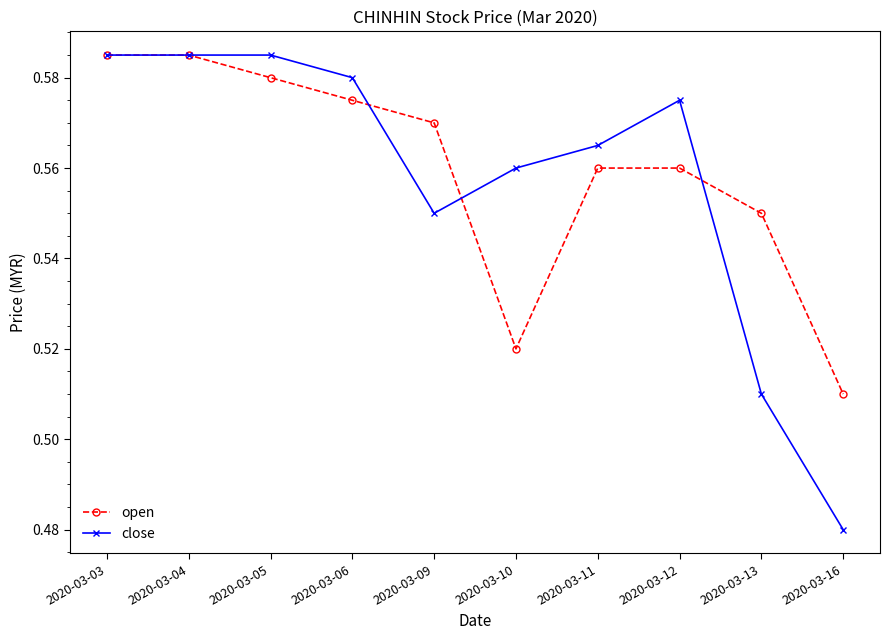

At which label does open reach its minimum?

2020-03-16